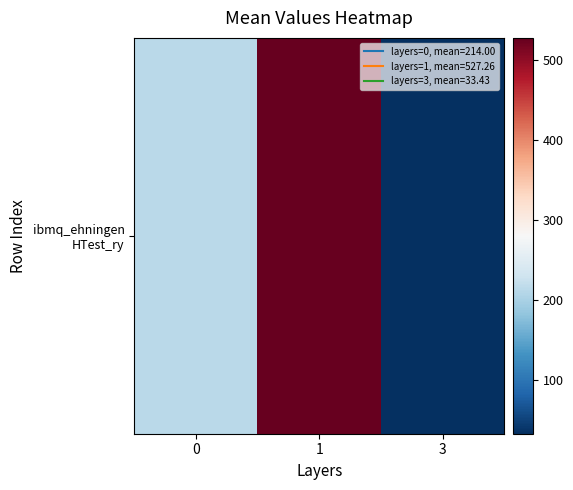

Is it true that the value at 1 is 527.3?

True